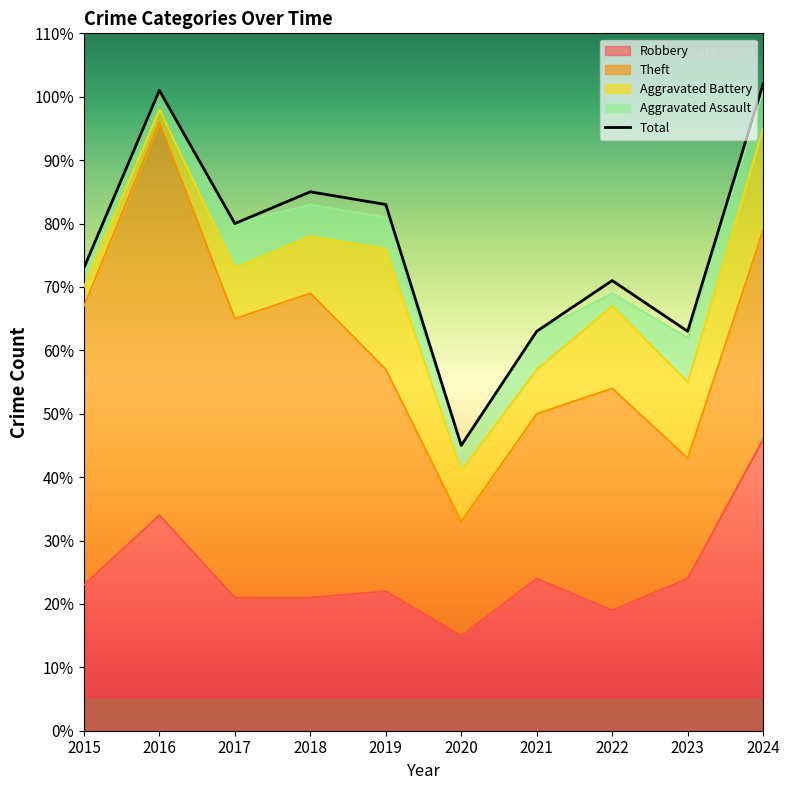

What are all the series names shown in the legend?

Robbery, Theft, Aggravated Battery, Aggravated Assault, Total